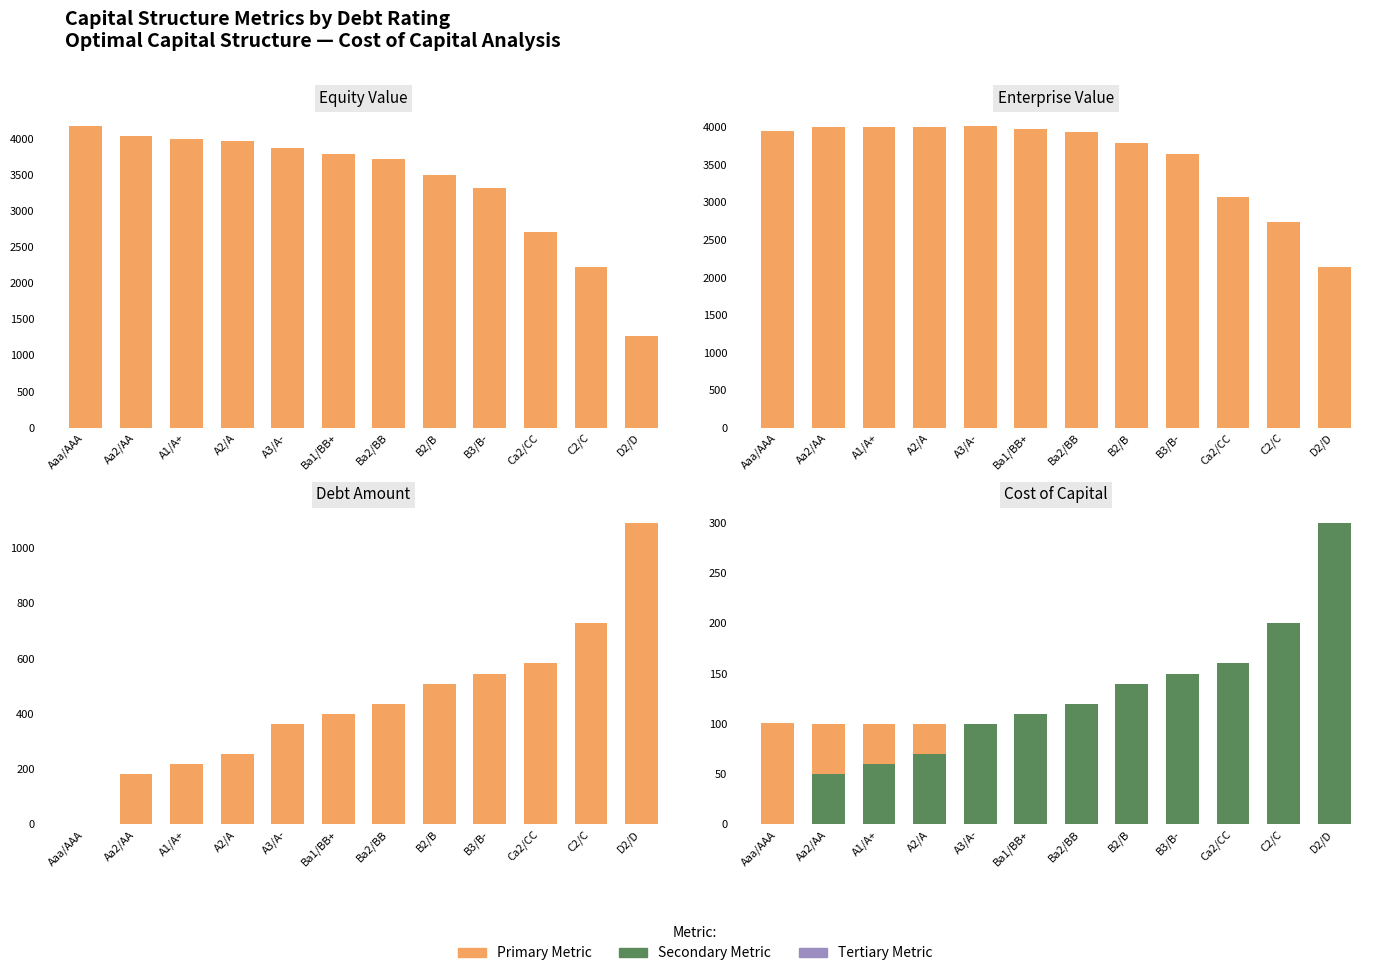

Reading right to left, what are all the values shown in this chart?

Equity Value: D2/D=1262.0	C2/C=2224.5	Ca2/CC=2708.7	B3/B-=3313.7	B2/B=3499.5	Ba2/BB=3716.2	Ba1/BB+=3792.8	A3/A-=3867.6	A2/A=3965.1	A1/A+=4000.1	Aa2/AA=4037.9	Aaa/AAA=4169.7
Enterprise Value: D2/D=2135.5	C2/C=2734.0	Ca2/CC=3072.5	B3/B-=3641.2	B2/B=3790.5	Ba2/BB=3934.5	Ba1/BB+=3974.7	A3/A-=4013.0	A2/A=4001.4	A1/A+=3999.9	Aa2/AA=4001.4	Aaa/AAA=3951.2
Debt: D2/D=1091.9	C2/C=728.0	Ca2/CC=582.4	B3/B-=546.0	B2/B=509.6	Ba2/BB=436.8	Ba1/BB+=400.4	A3/A-=364.0	A2/A=254.8	A1/A+=218.4	Aa2/AA=182.0	Aaa/AAA=0.0
Cost of Capital (x1000): D2/D=153.8	C2/C=128.6	Ca2/CC=118.7	B3/B-=106.2	B2/B=103.6	Ba2/BB=101.2	Ba1/BB+=100.6	A3/A-=100.0	A2/A=100.2	A1/A+=100.2	Aa2/AA=100.2	Aaa/AAA=100.9
Debt Capital (x1000): D2/D=300.0	C2/C=200.0	Ca2/CC=160.0	B3/B-=150.0	B2/B=140.0	Ba2/BB=120.0	Ba1/BB+=110.0	A3/A-=100.0	A2/A=70.0	A1/A+=60.0	Aa2/AA=50.0	Aaa/AAA=0.0